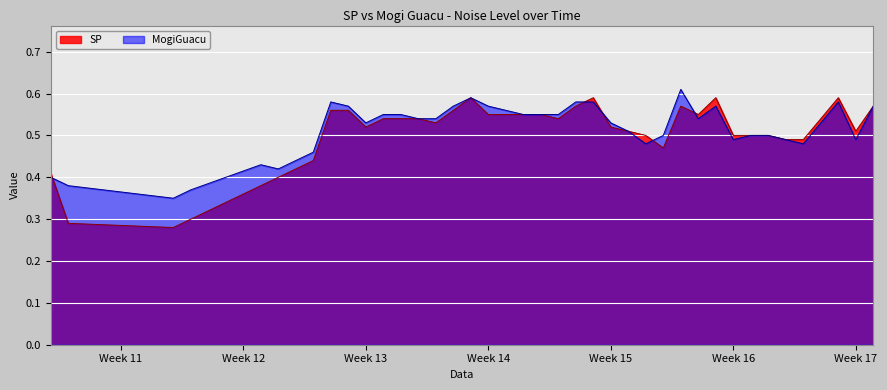

How many intersections are there between SP and MogiGuacu?

5